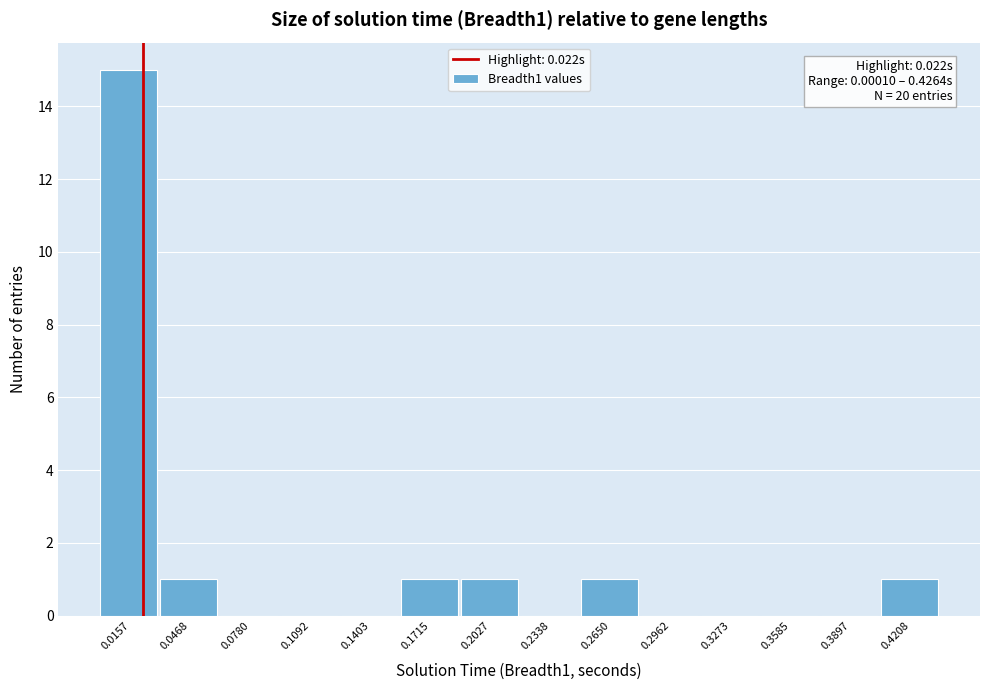

Which range on the x-axis has the tallest bar?

0.000 to 0.030